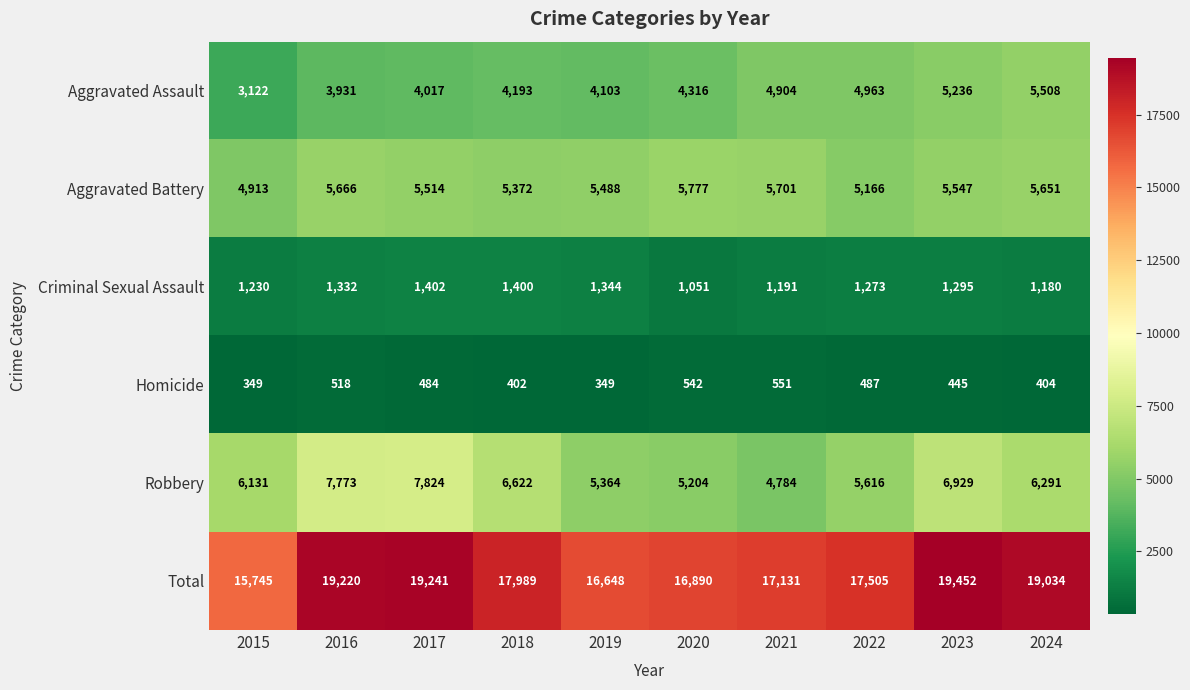

What is the difference between the maximum and second lowest values in the Aggravated Battery series?

611